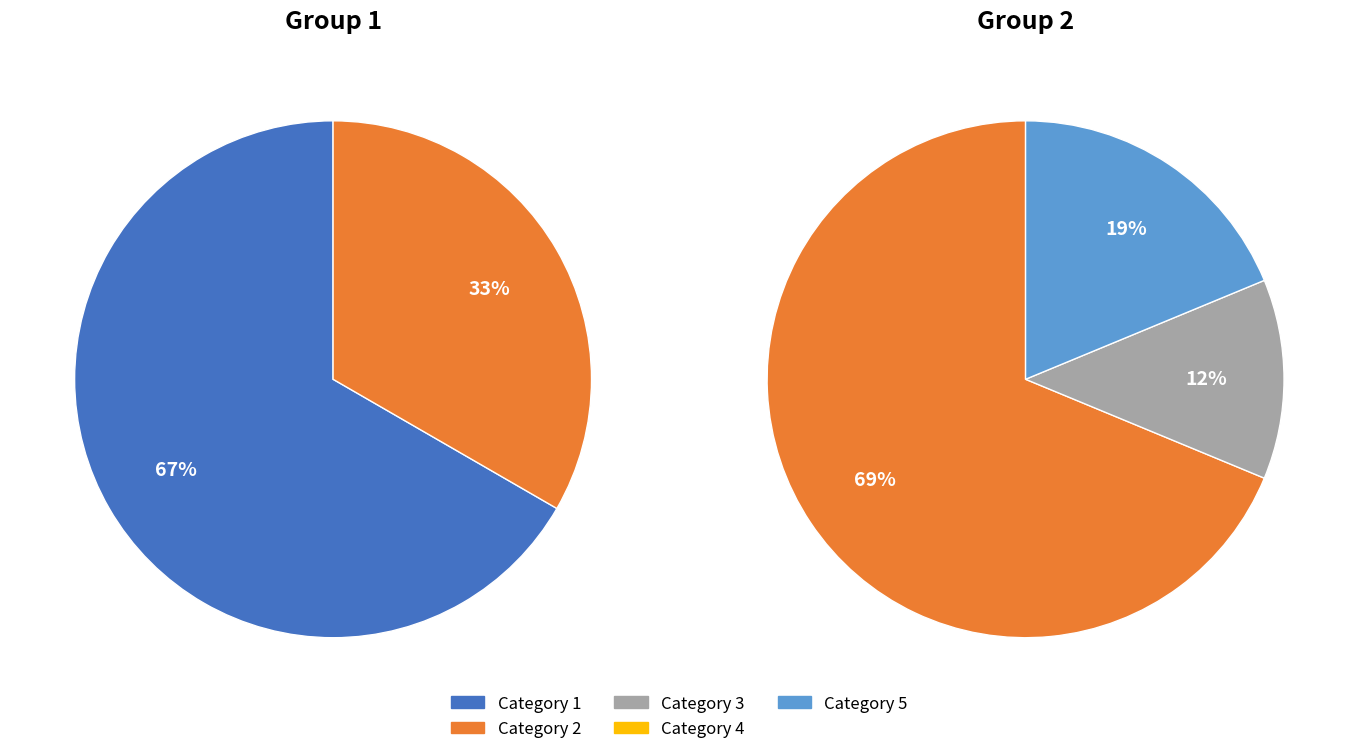

The Category 1 slice represents 29% of the pie. True or false?

False